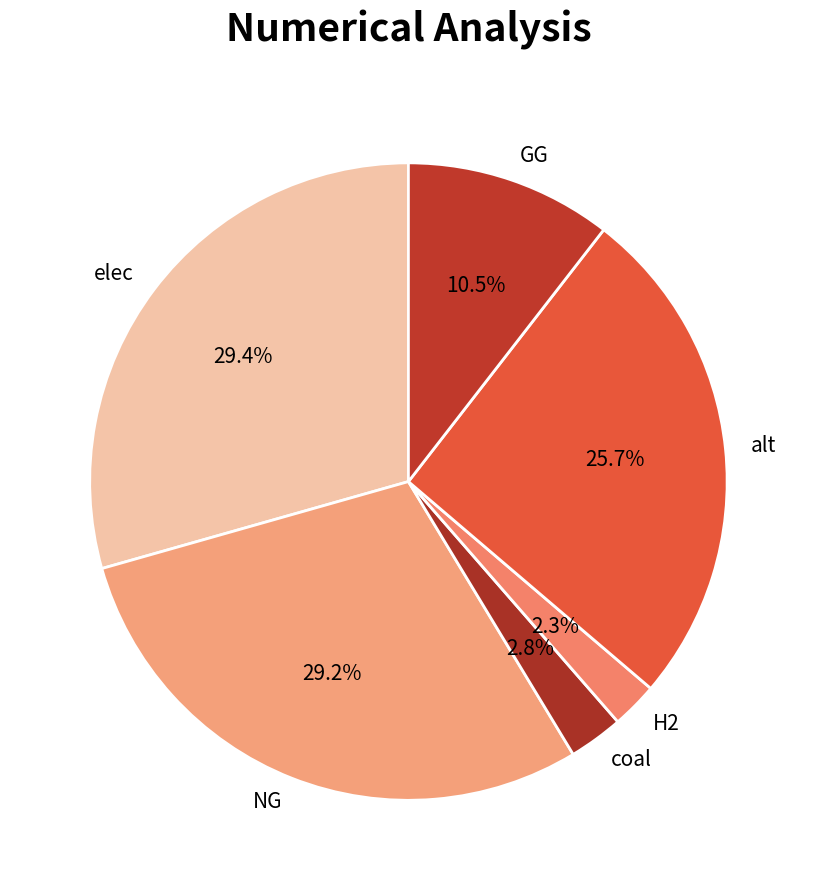

How many segments does this pie chart have?

6